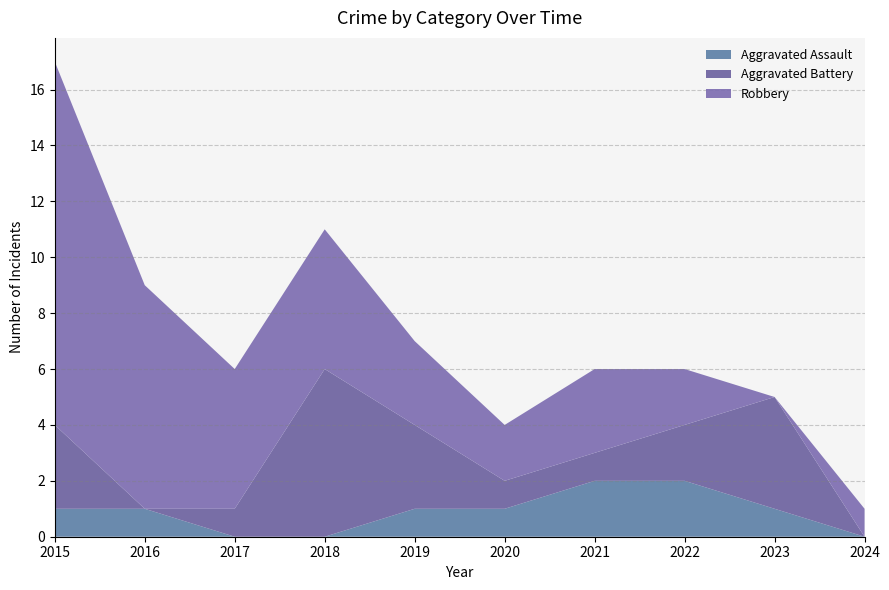

Reading left to right, transcribe all the data shown in this chart.

Aggravated Assault: 2015=1	2016=1	2017=0	2018=0	2019=1	2020=1	2021=2	2022=2	2023=1	2024=0
Aggravated Battery: 2015=3	2016=0	2017=1	2018=6	2019=3	2020=1	2021=1	2022=2	2023=4	2024=0
Robbery: 2015=13	2016=8	2017=5	2018=5	2019=3	2020=2	2021=3	2022=2	2023=0	2024=1